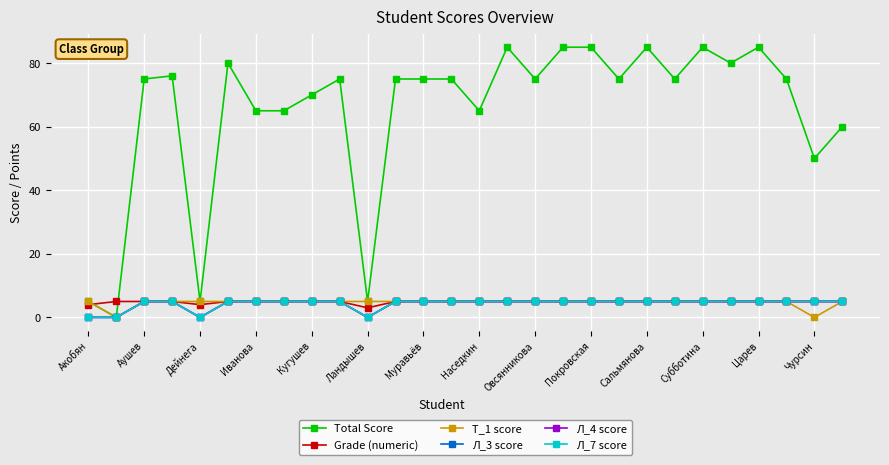

Is this an area chart (filled region under the line)?

No